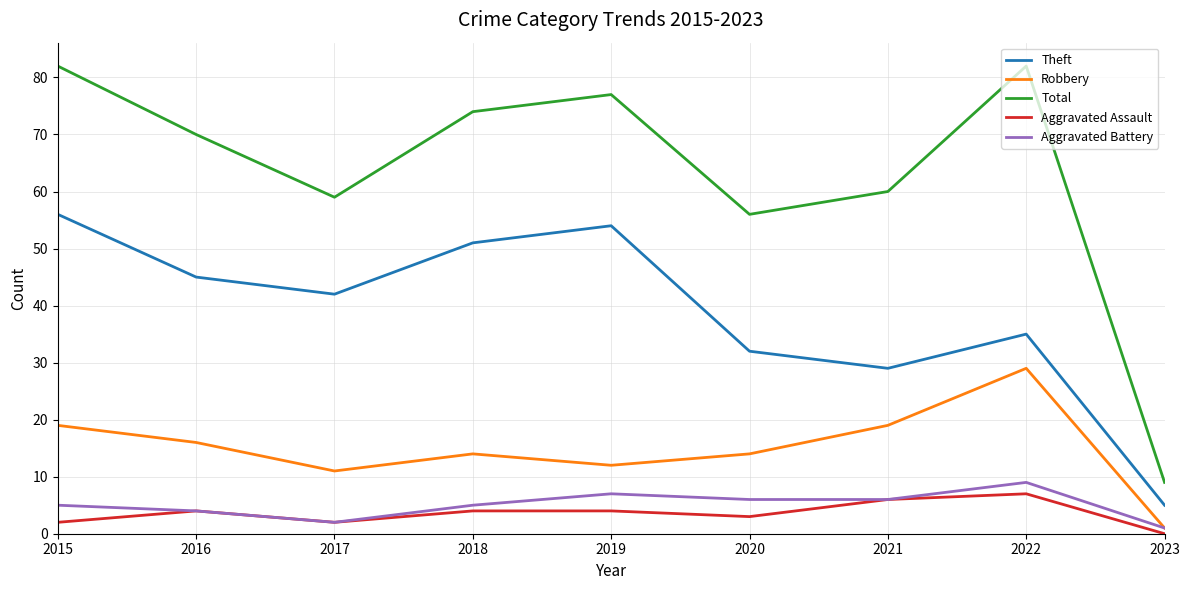

What is the maximum value for Robbery?

29